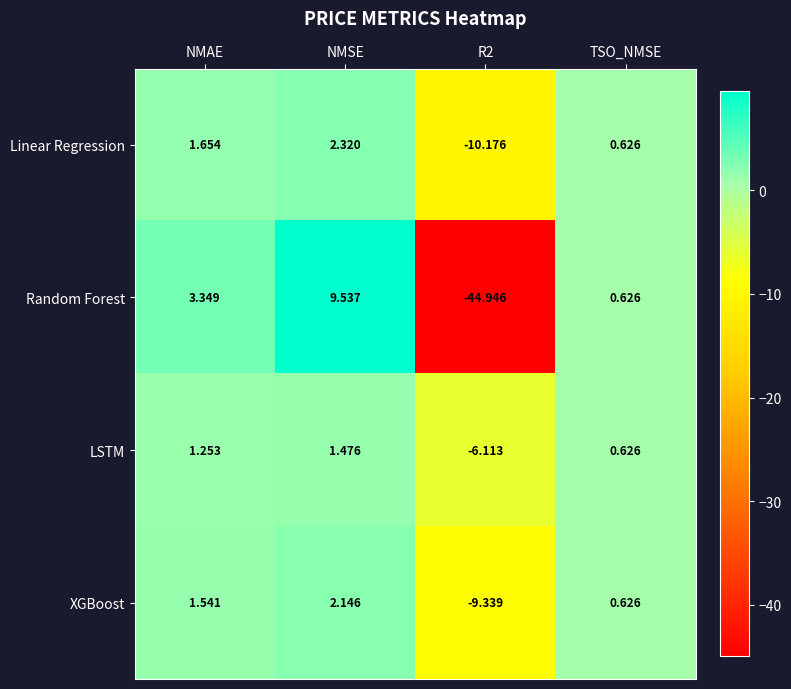

Which category has the highest value in the LSTM series?

NMSE